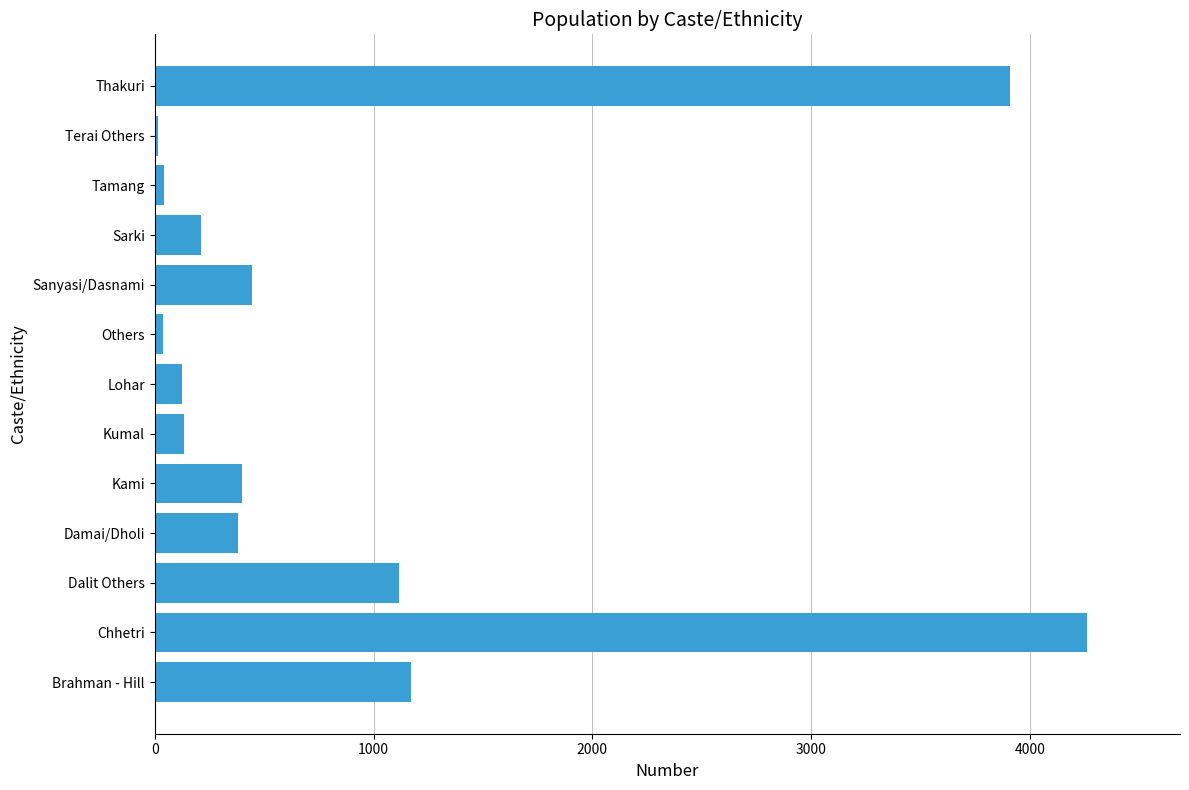

The value at Kumal is 134. True or false?

True